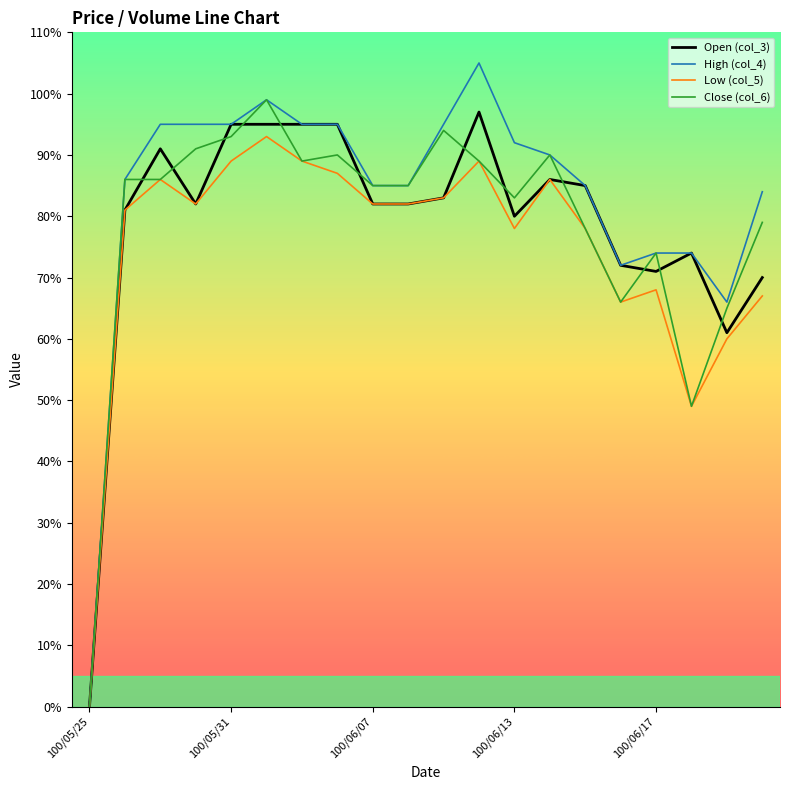

What is the average value of the High (col_4) series?

0.8